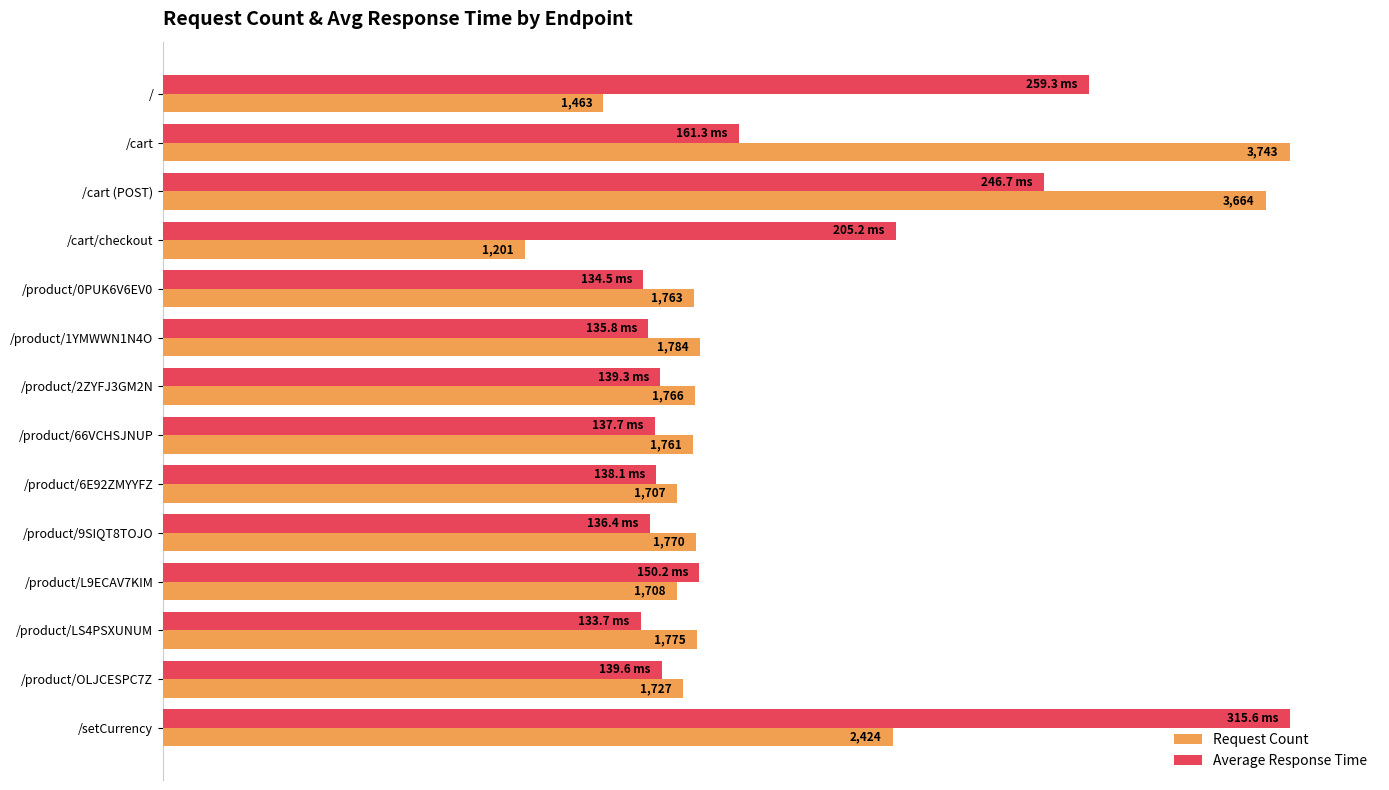

What are all the series names shown in the legend?

Request Count, Average Response Time